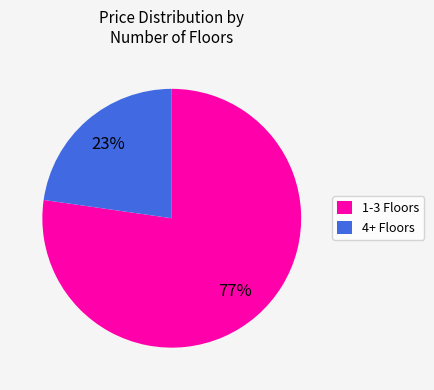

Is the sum of 1-3 Floors and 4+ Floors greater than half?

Yes